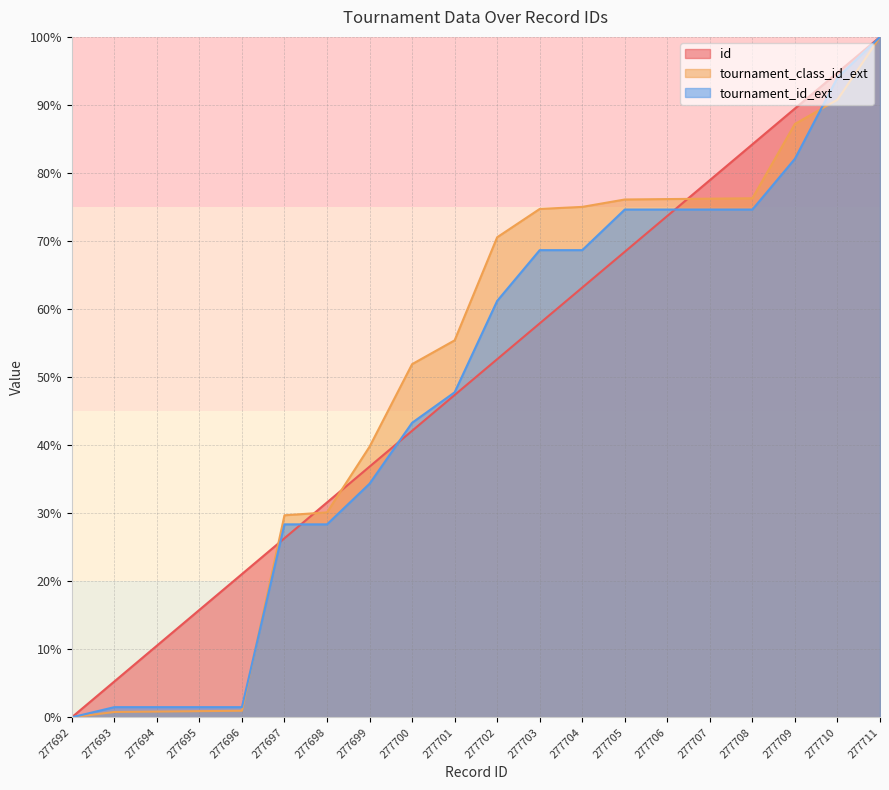

What is the maximum value for tournament_class_id_ext?

100.0